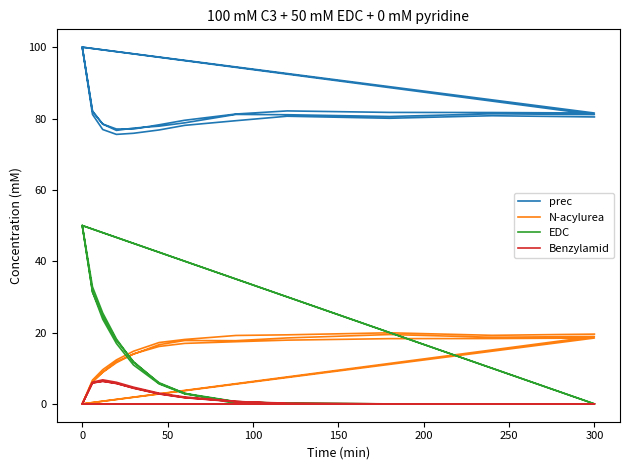

The value of N-acylurea at 31 is 31.2. True or false?

False